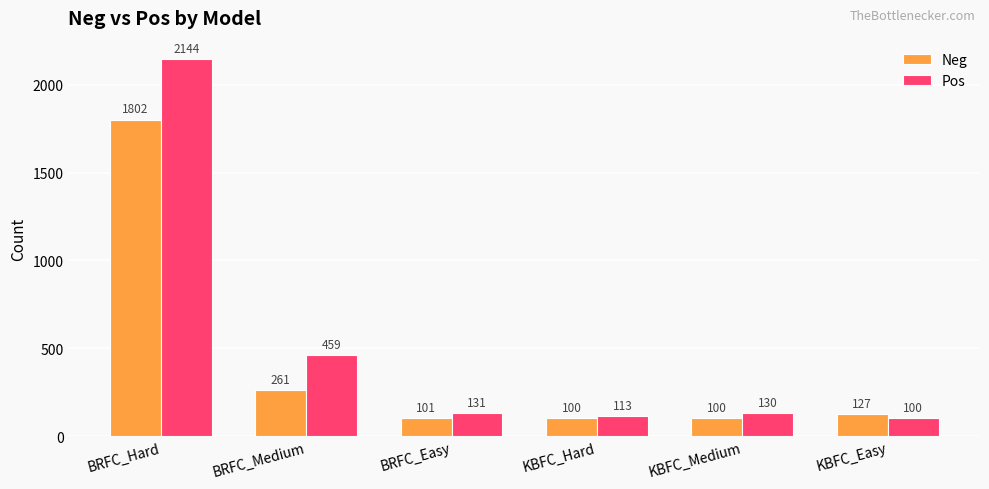

What is the sum of all Neg values?

2491